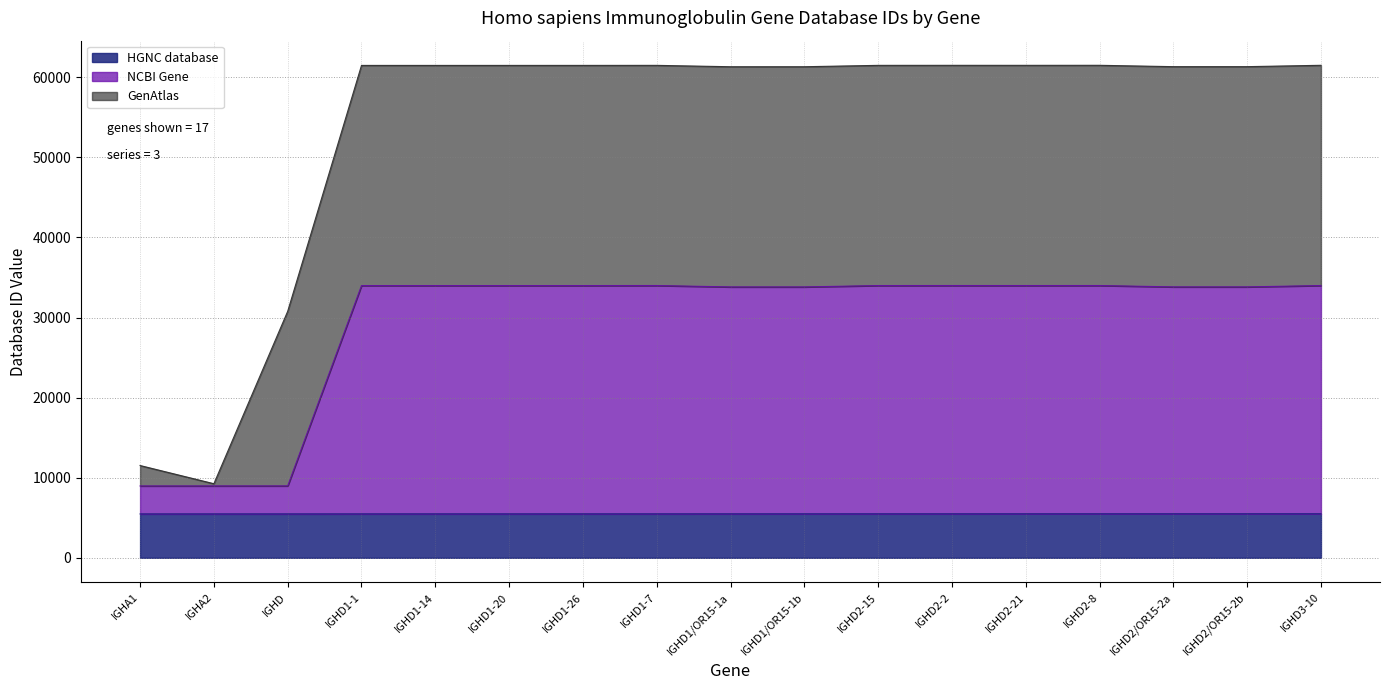

What is the highest value of the HGNC database series?

5495